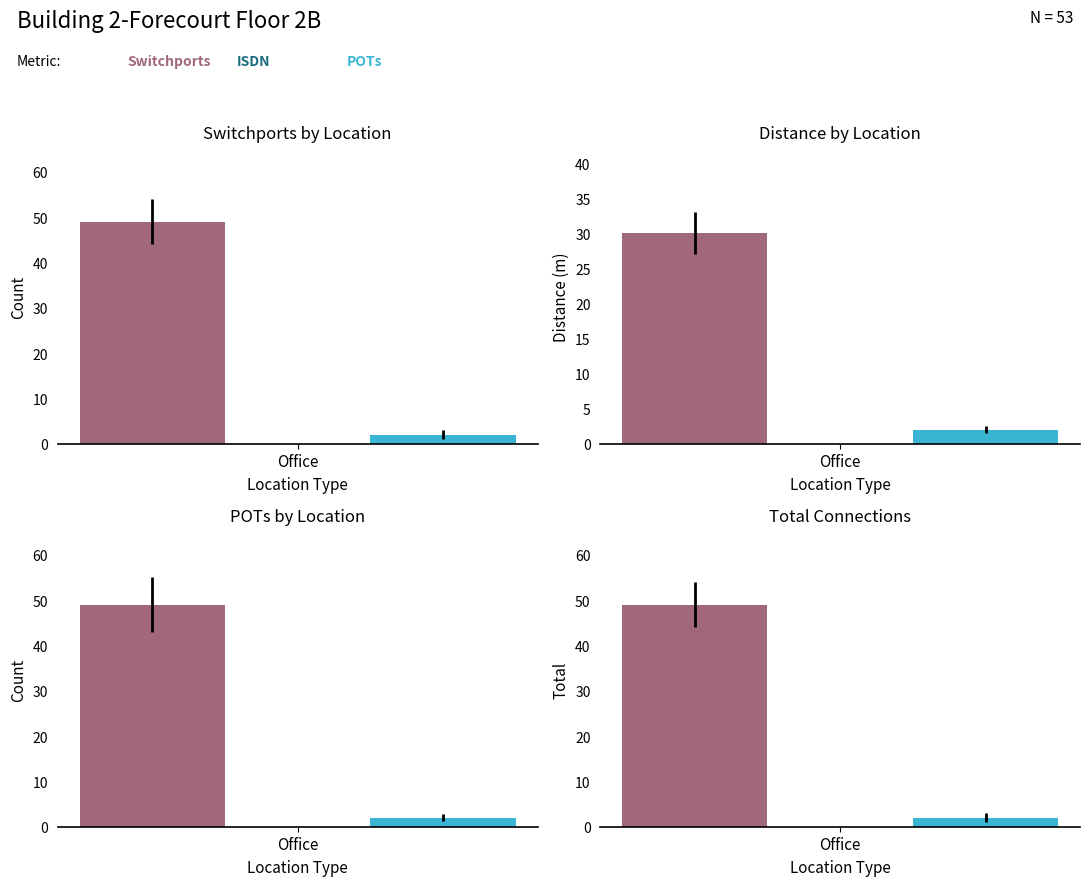

How many groups of bars are there?

4